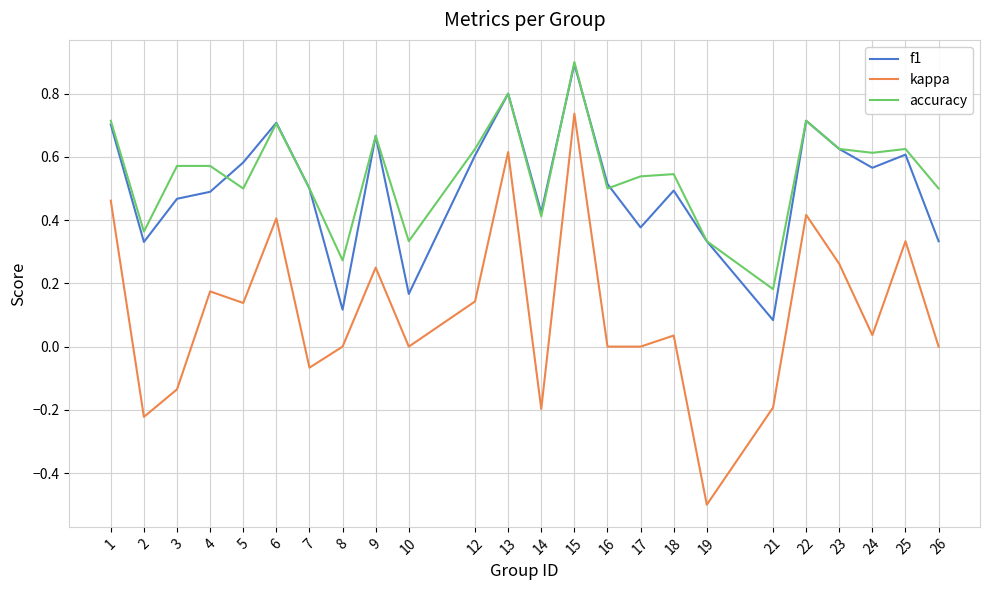

At which category does the chart reach its peak across all series?

15